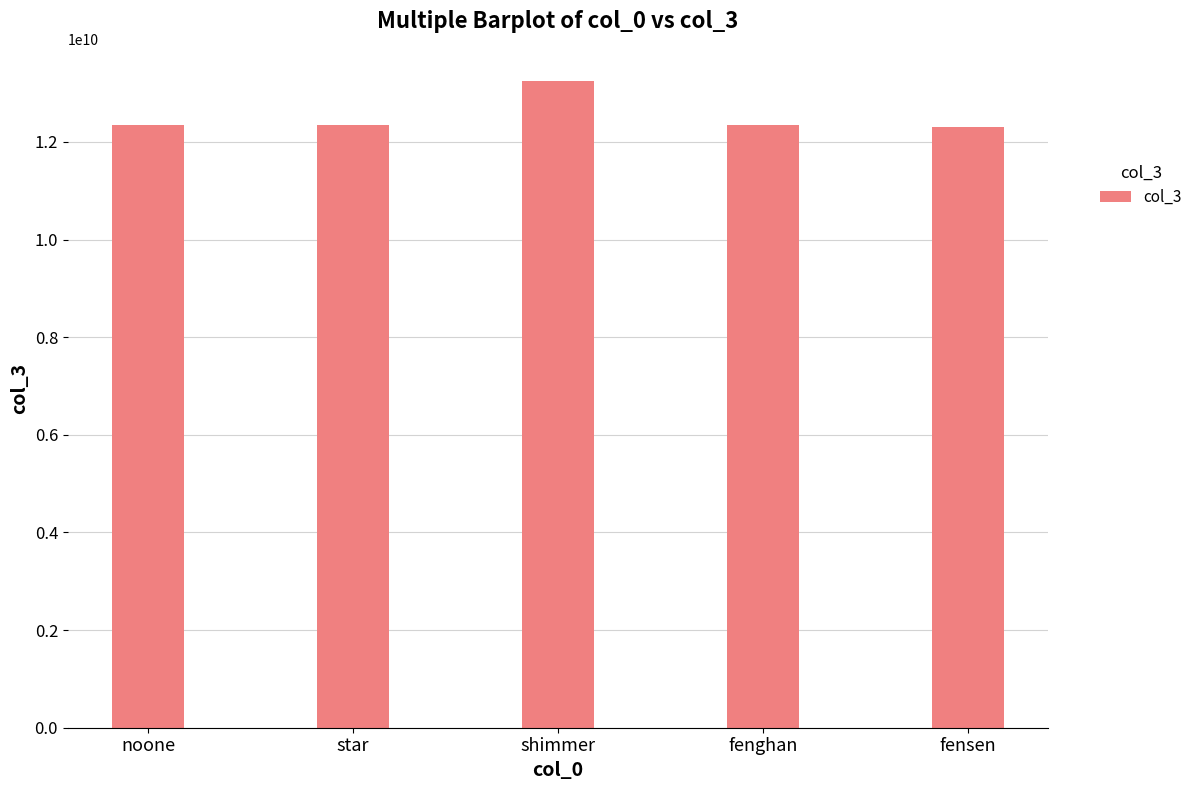

What is the minimum value shown in the chart?

12309876543